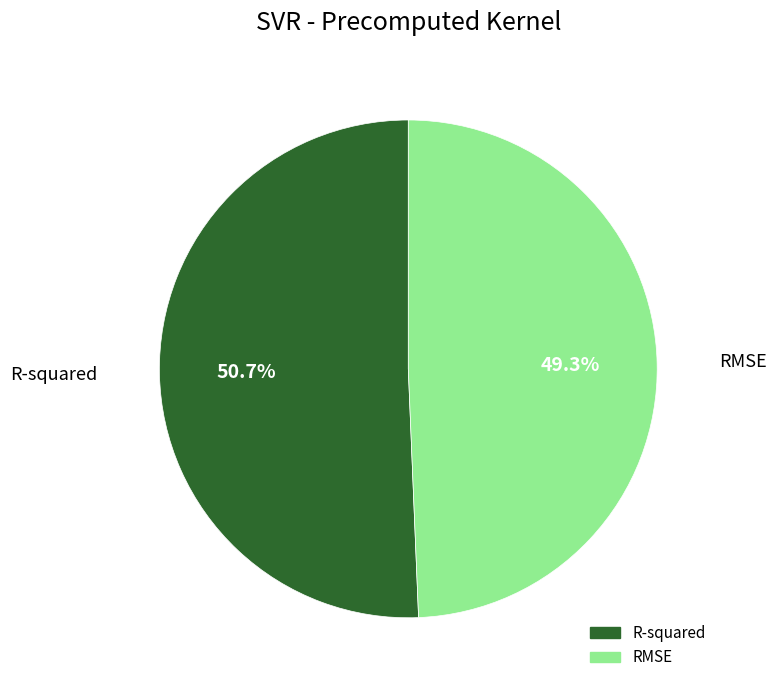

Which slice is the largest?

R-squared